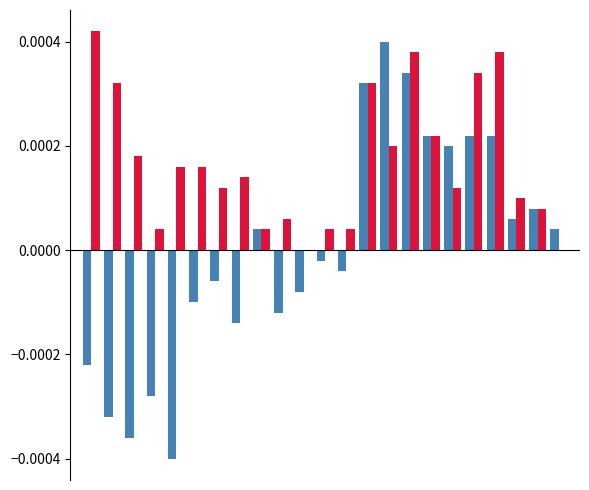

Count the number of categories in the chart.

23